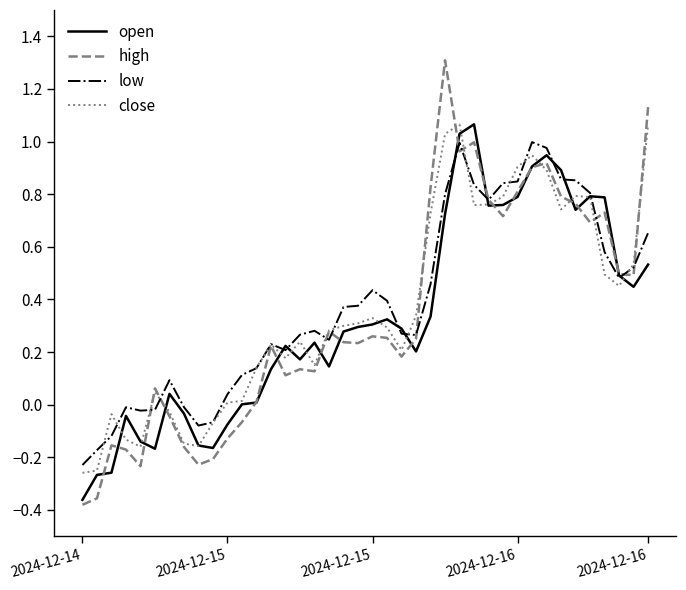

True or false: open has more than 2 points higher than both neighbors.

True